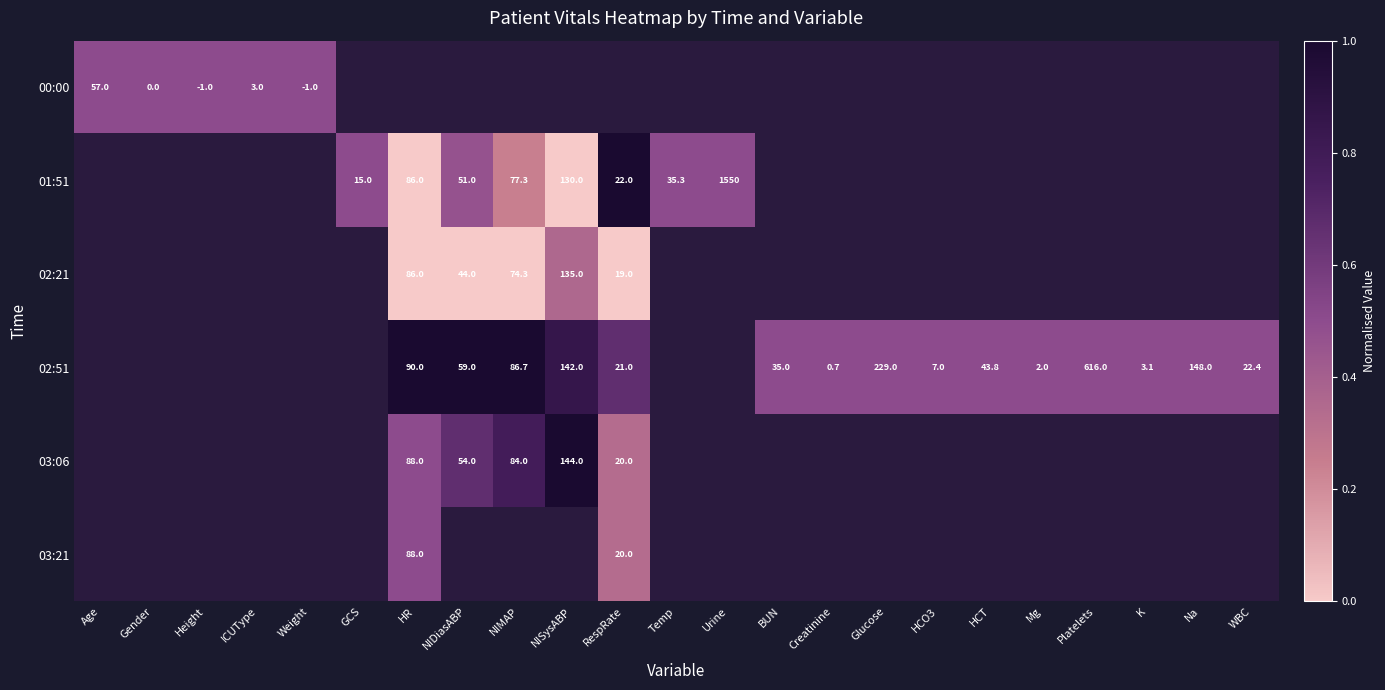

Is the value of 02:21 at NIMAP greater than the value of 00:00 at Age?

Yes